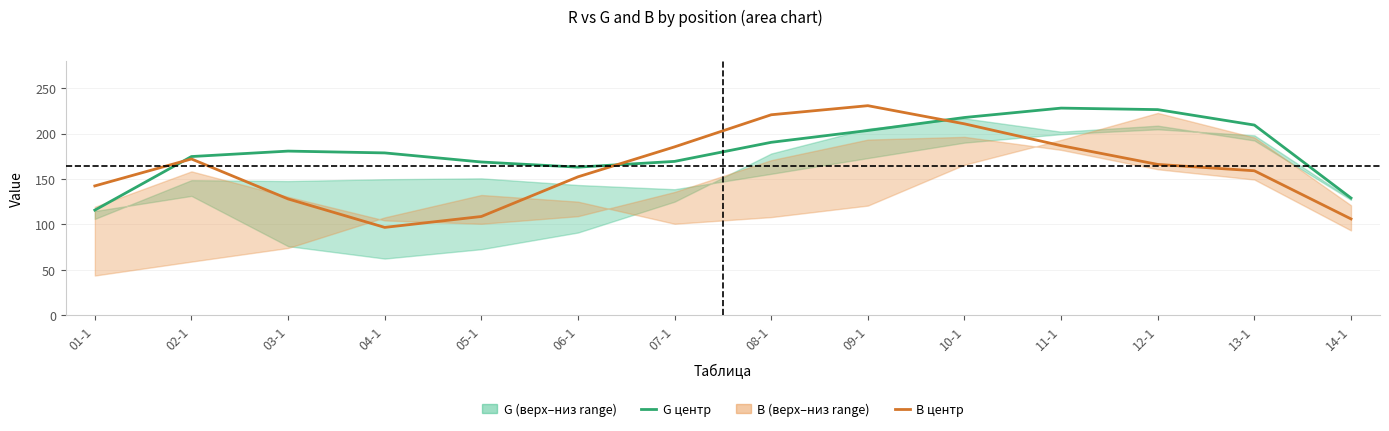

What is the difference between the highest and lowest values at 02-1?

2.7